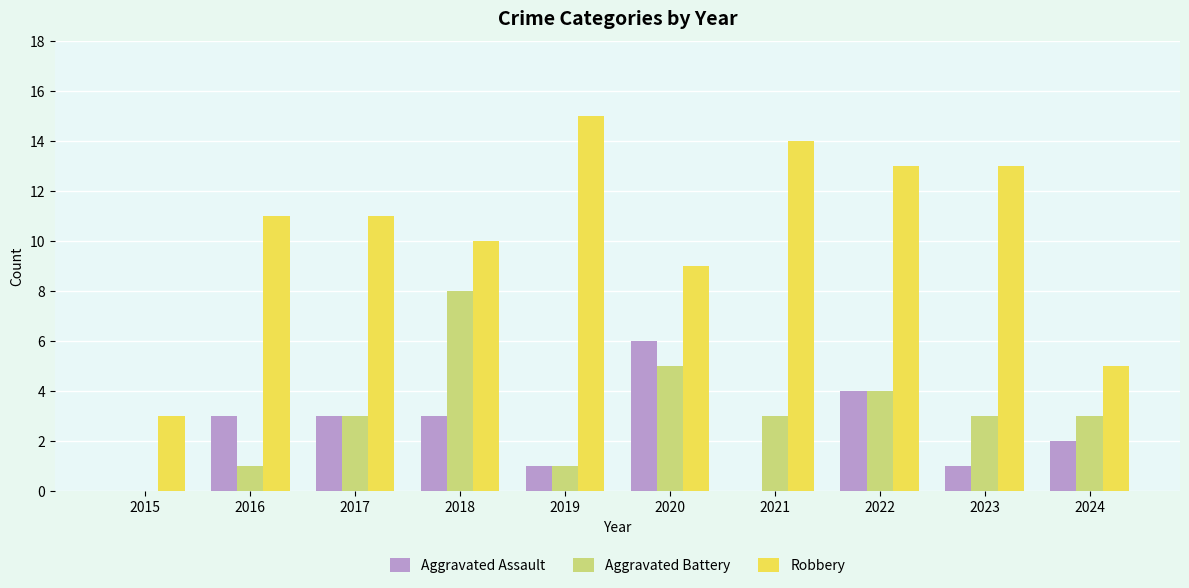

Reading right to left, transcribe all the data shown in this chart.

Aggravated Assault: 2024=2	2023=1	2022=4	2021=0	2020=6	2019=1	2018=3	2017=3	2016=3	2015=0
Aggravated Battery: 2024=3	2023=3	2022=4	2021=3	2020=5	2019=1	2018=8	2017=3	2016=1	2015=0
Robbery: 2024=5	2023=13	2022=13	2021=14	2020=9	2019=15	2018=10	2017=11	2016=11	2015=3